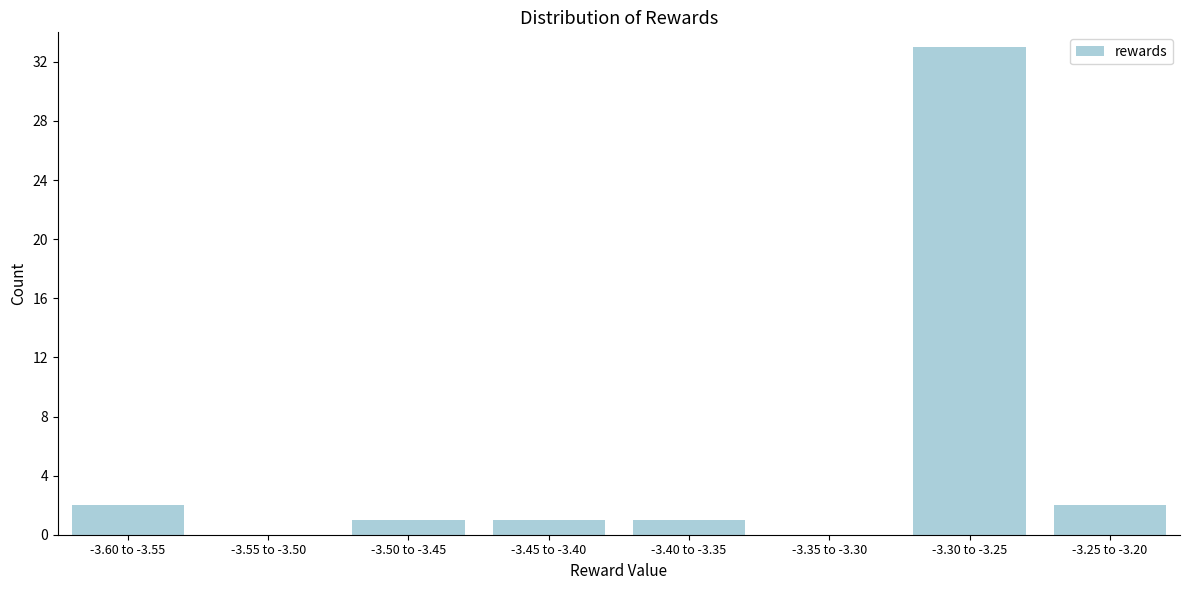

Reading left to right, list all the values displayed in this chart.

-3.60 to -3.55=2	-3.55 to -3.50=0	-3.50 to -3.45=1	-3.45 to -3.40=1	-3.40 to -3.35=1	-3.35 to -3.30=0	-3.30 to -3.25=33	-3.25 to -3.20=2